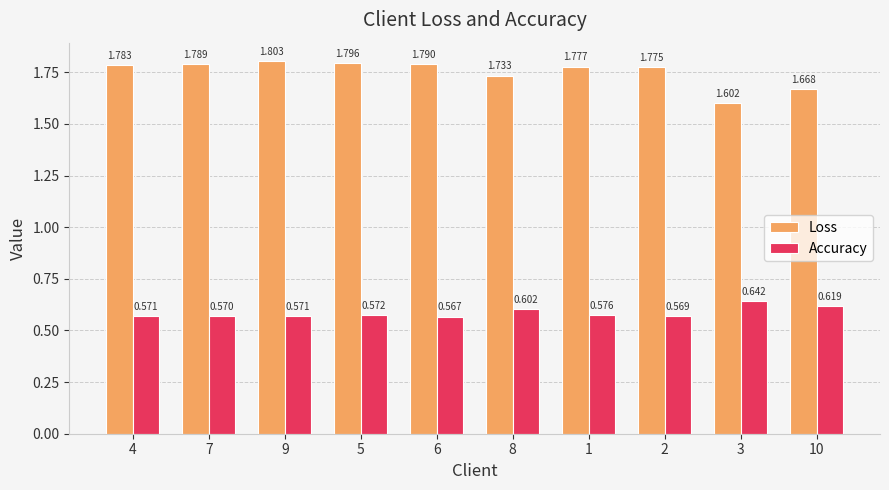

At which category does the chart reach its minimum across all series?

6